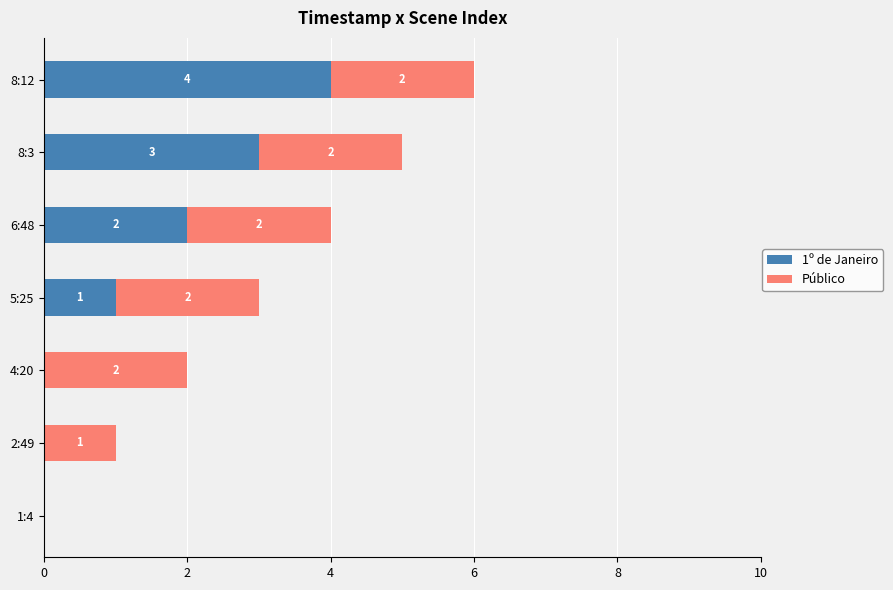

How many series are shown in this chart?

2